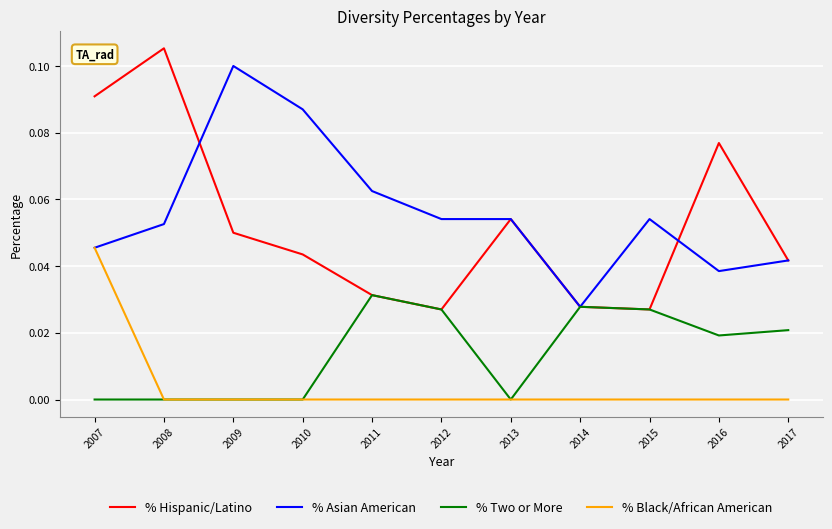

At which category is the sum across all series the highest?

2007